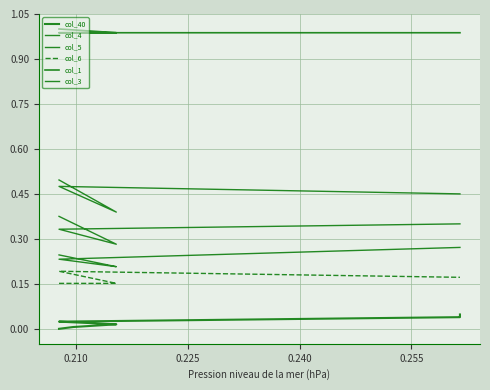

What is the greatest value displayed?

1.0